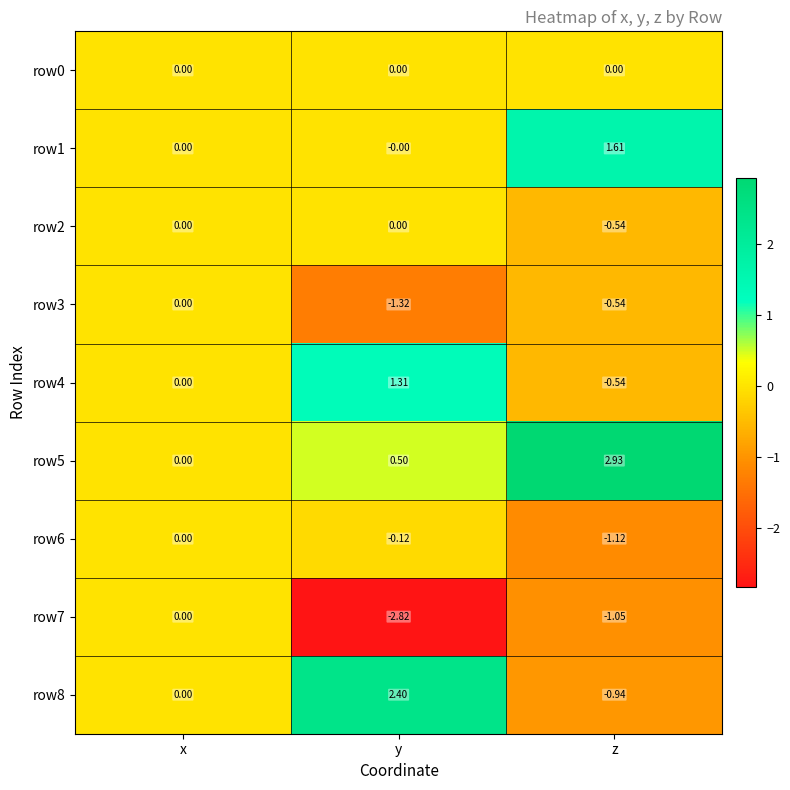

Which series changed the most between y and z?

row8